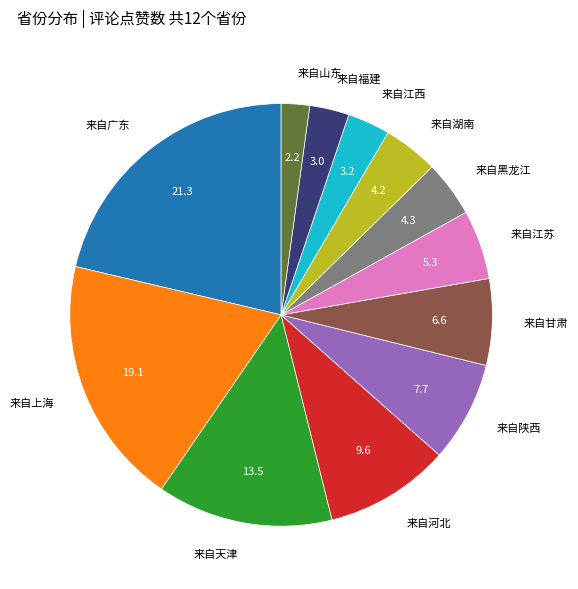

Do 来自湖南 and 来自江西 together represent more than half of the pie?

No